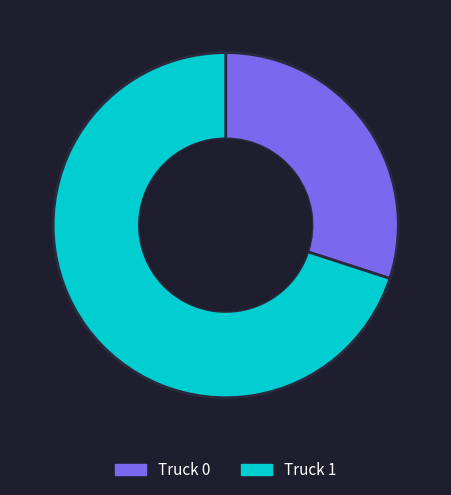

Count the number of slices in the pie.

2